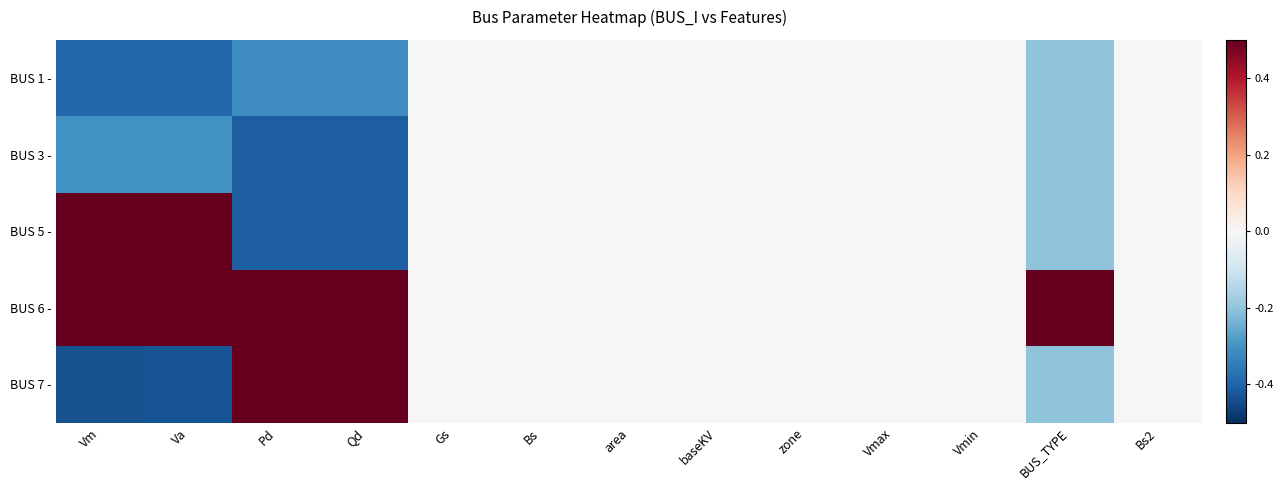

Count the number of data series in this chart.

5